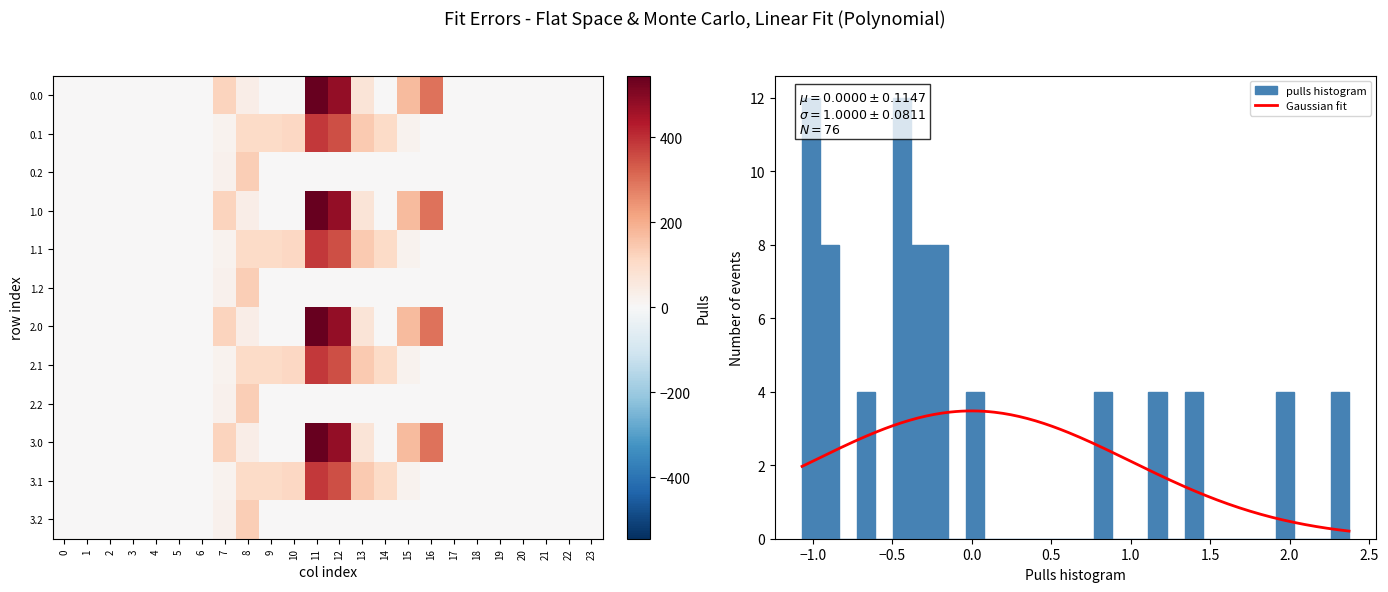

Rank the categories by 3.2 value from lowest to highest.

0, 1, 2, 3, 4, 5, 6, 9, 10, 11, 12, 13, 14, 15, 16, 17, 18, 19, 20, 21, 22, 23, 7, 8